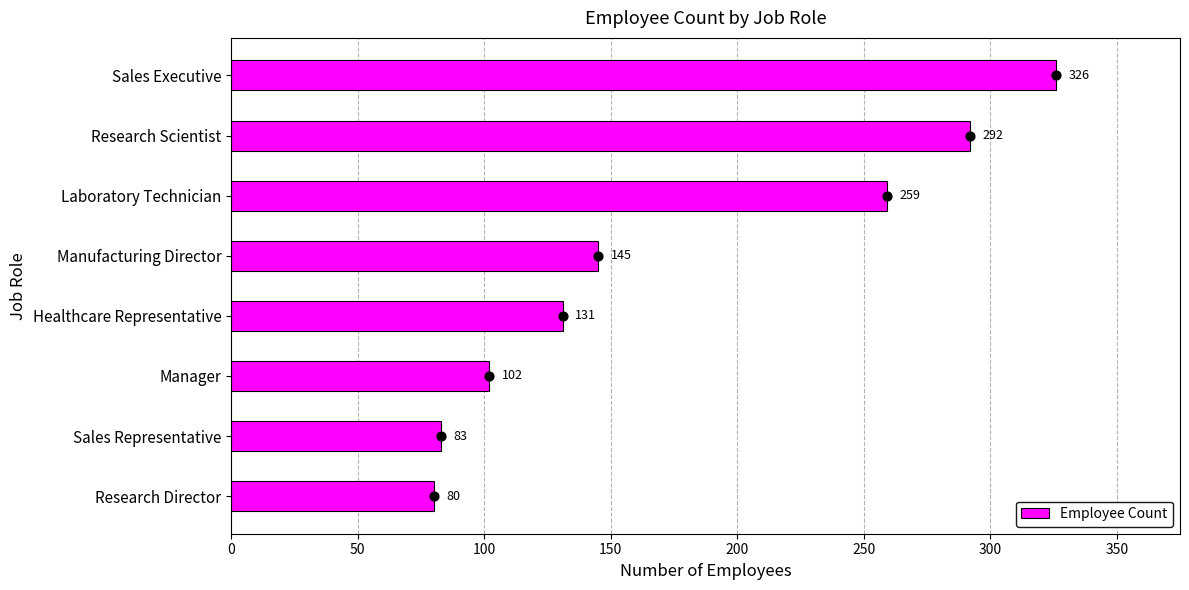

The value of Employee Count at Sales Representative is 133. True or false?

False